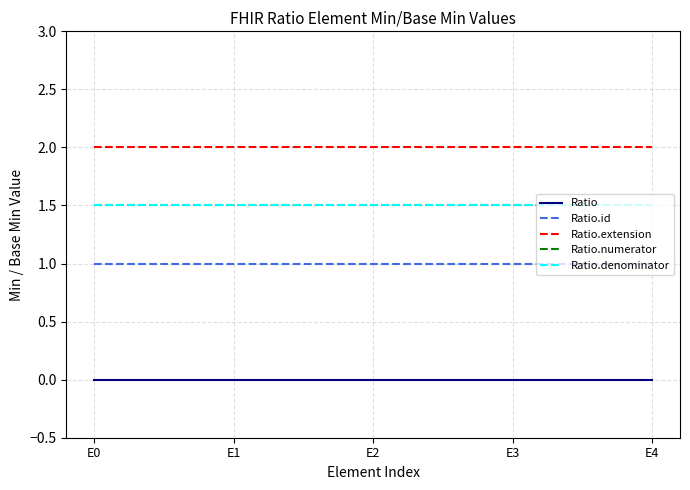

What is the sum of all Ratio.denominator values?

7.5